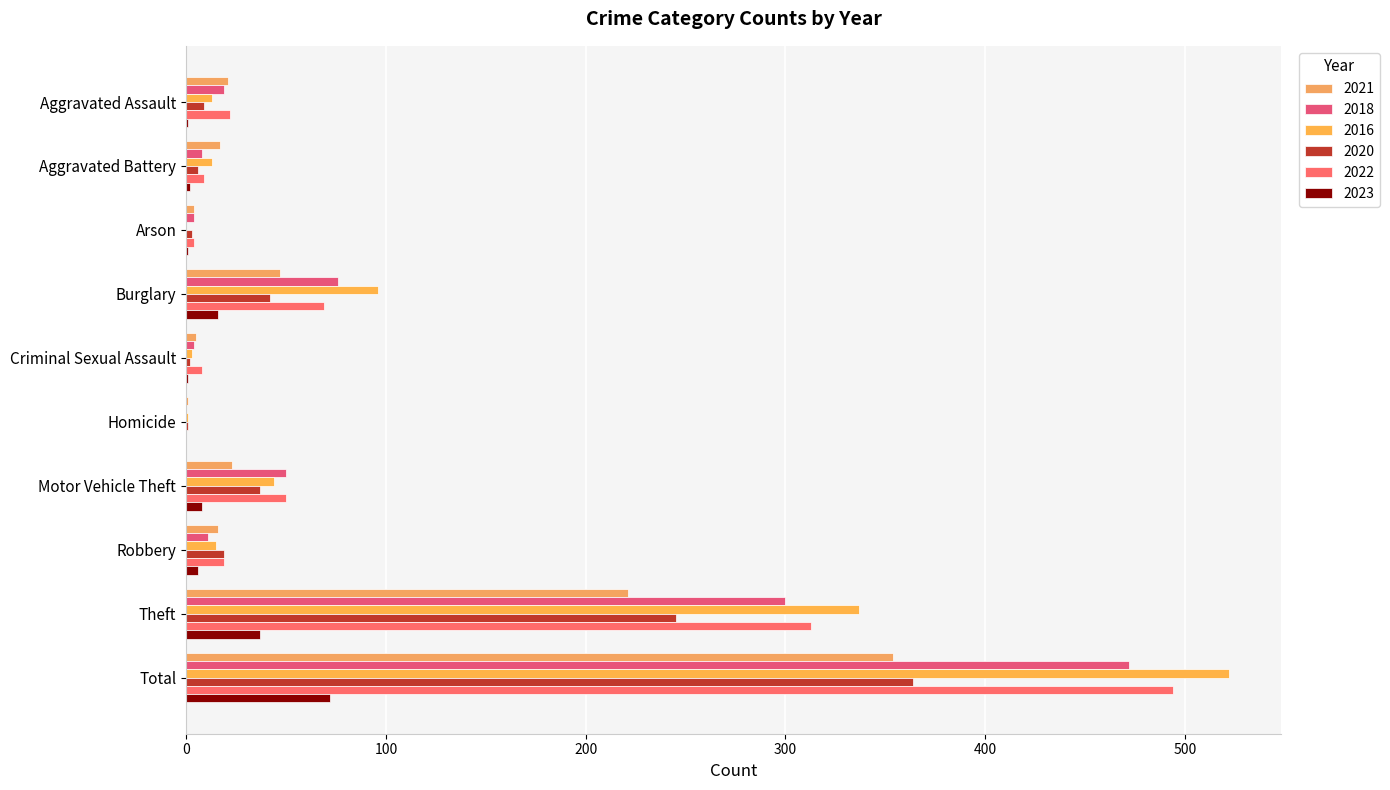

The 2020 series shows 1 at Homicide. True or false?

True